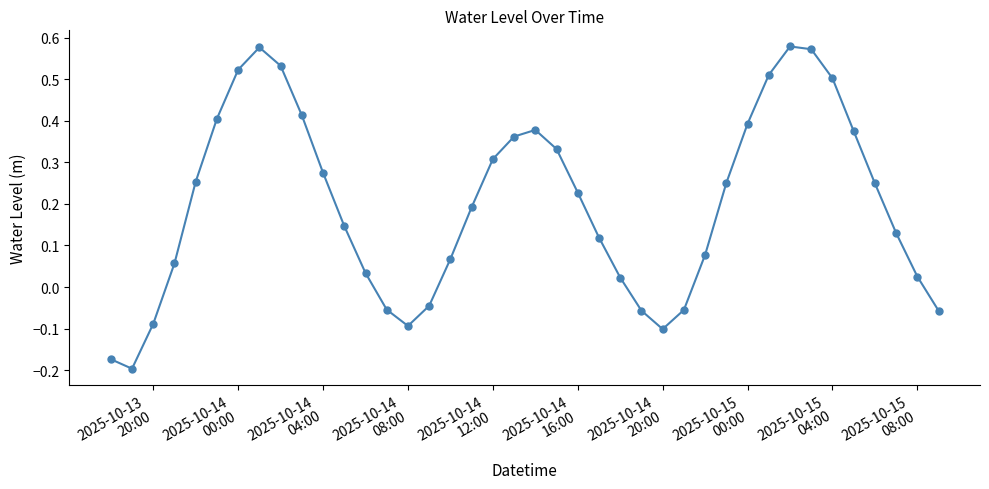

What is the difference between the second highest and minimum values?

0.8